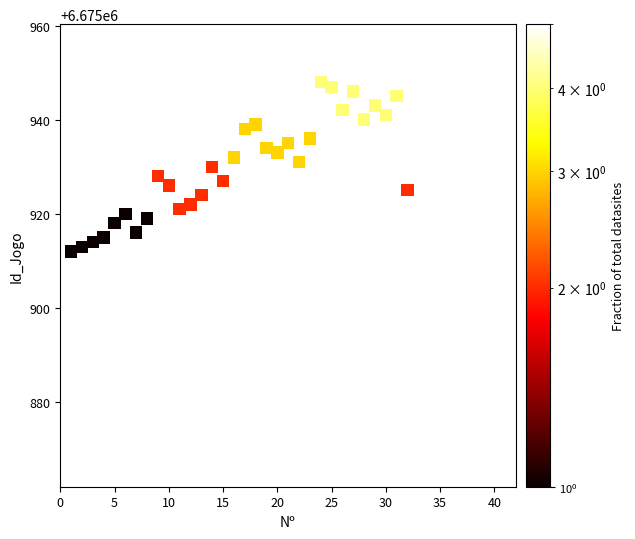

What is the range of Y values (max minus min)?

46